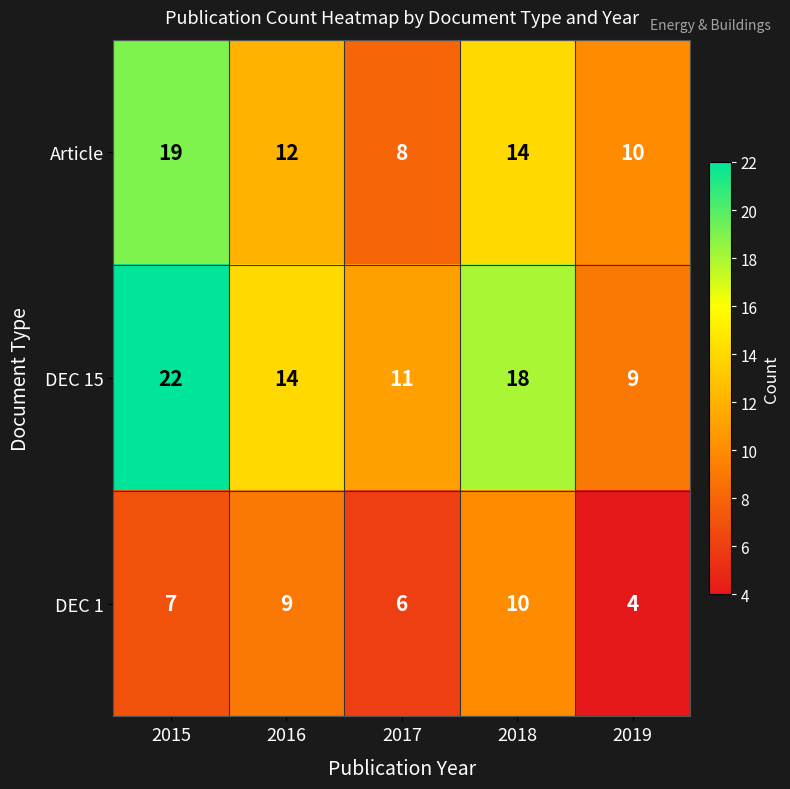

At which category does the chart reach its minimum across all series?

2019